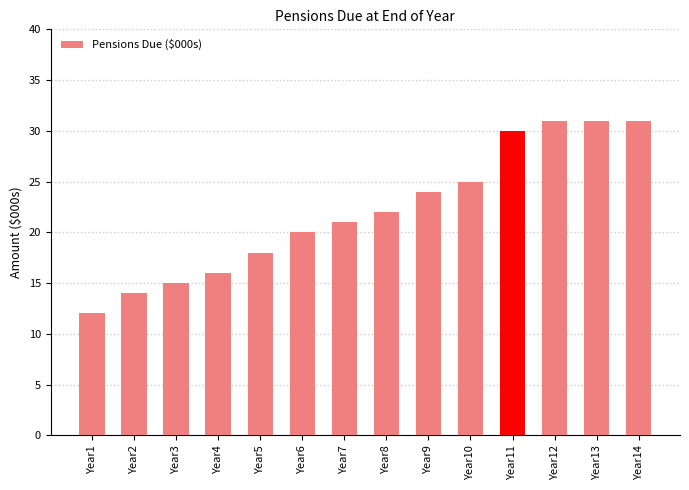

What is the value of the 6th bar from the left?

20